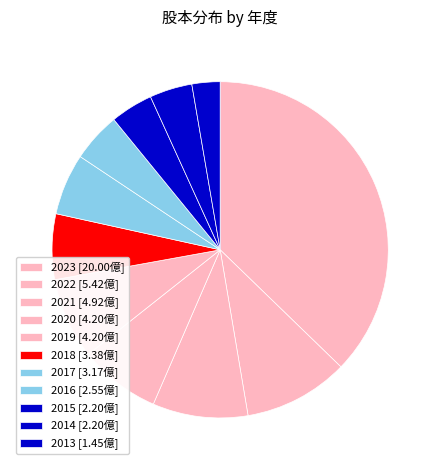

Count the number of slices in the pie.

11